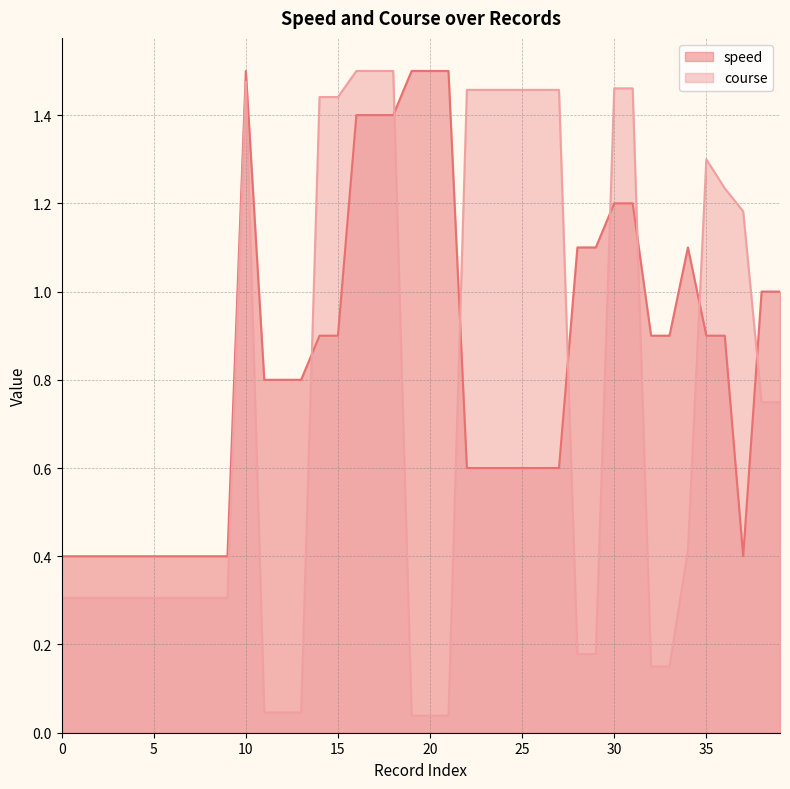

What is the difference between the second highest and minimum values in the course series?

1.5